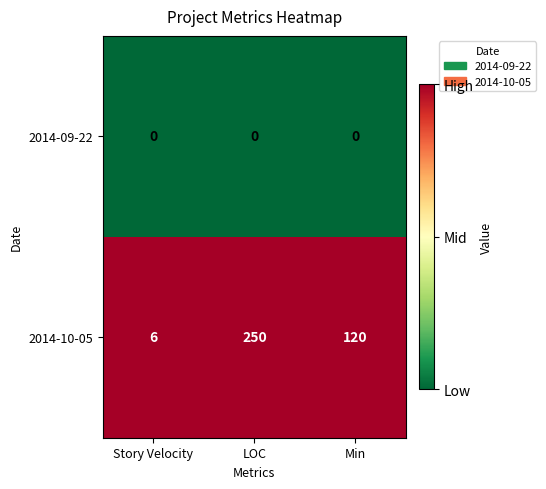

Reading left to right, list all the values displayed in this chart.

2014-09-22: Story Velocity=0	LOC=0	Min=0
2014-10-05: Story Velocity=6	LOC=250	Min=120